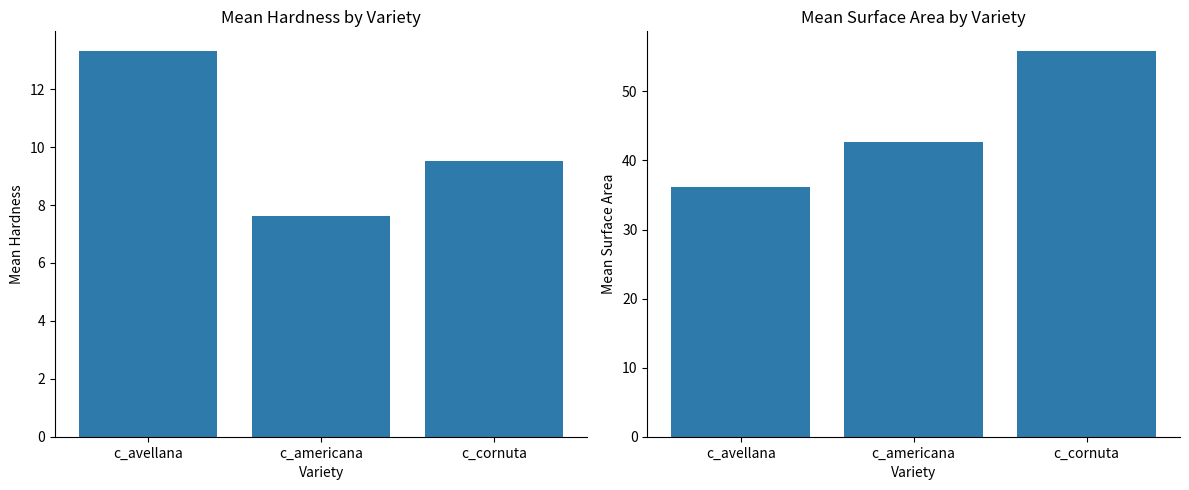

Which series has the widest spread of values?

mean_surface_area